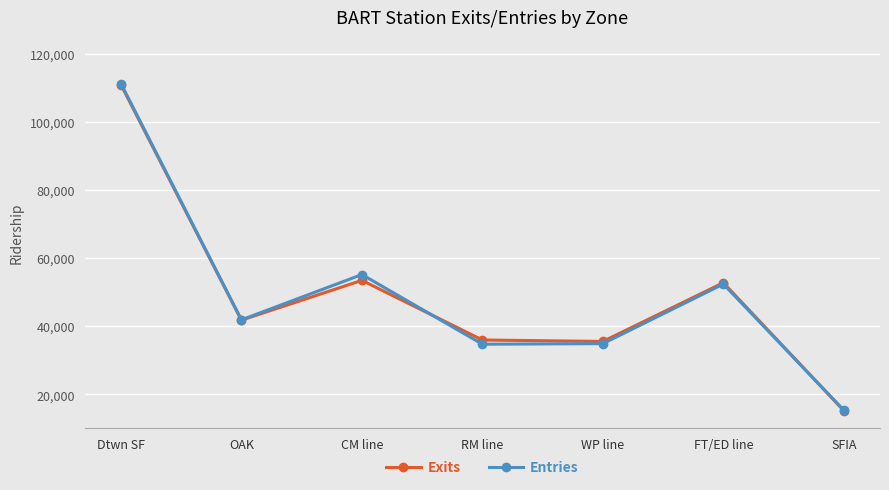

True or false: Entries has more than 2 interior local peaks.

False